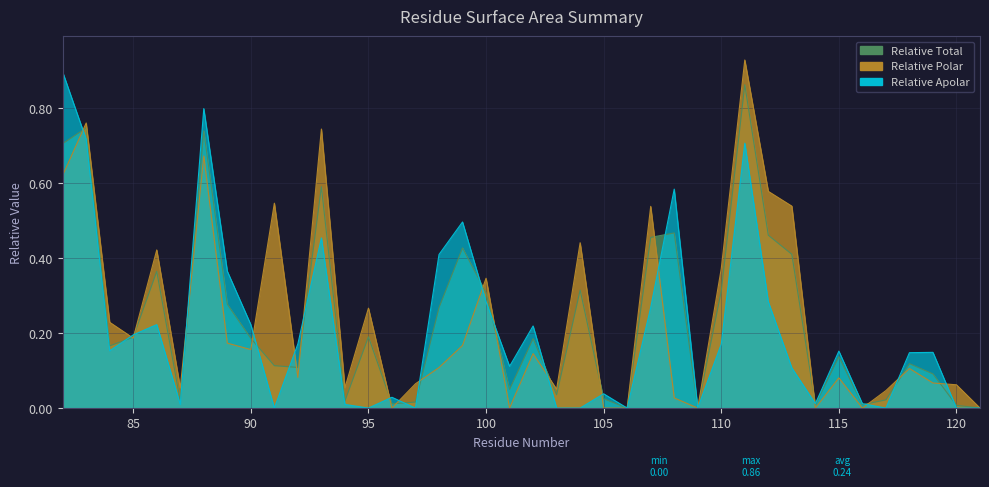

Is it true that relative_apolar equals -0.4 at 95?

False